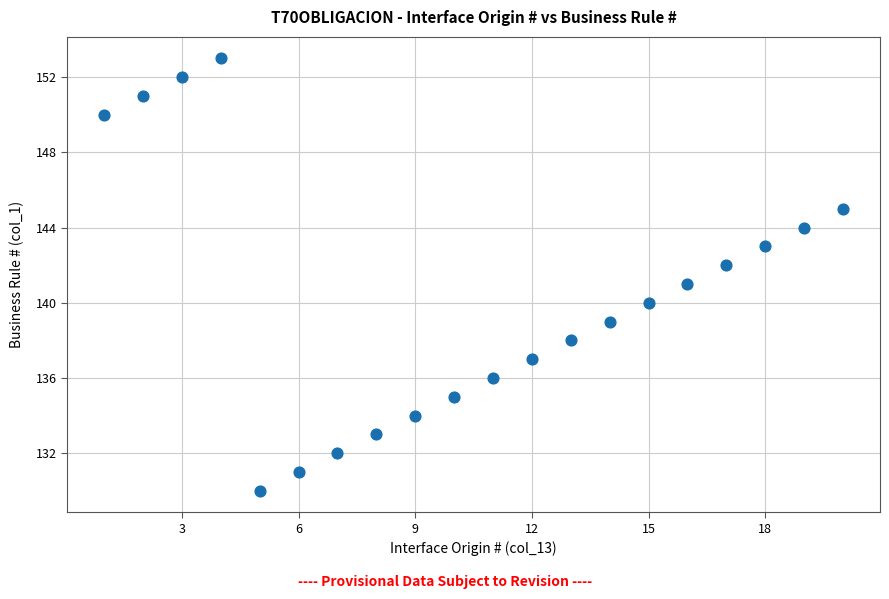

What is the range of Y values (max minus min)?

23